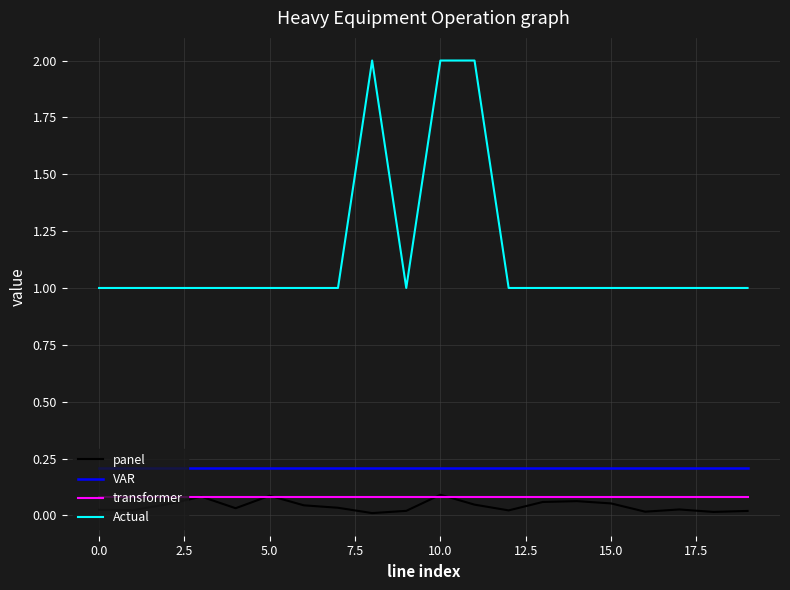

Which series has the largest range (max minus min)?

Actual